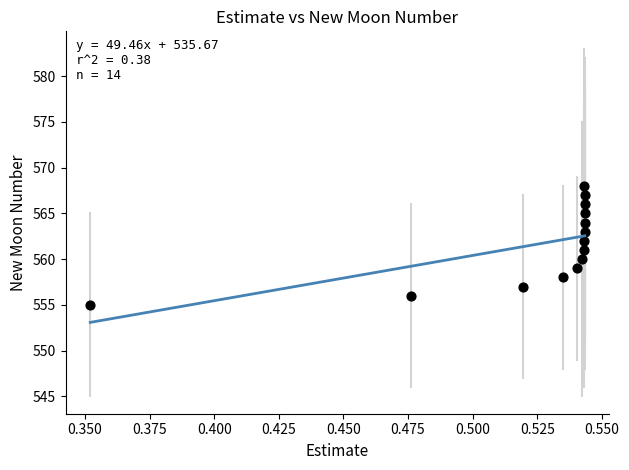

What is the range of Y values (max minus min)?

13